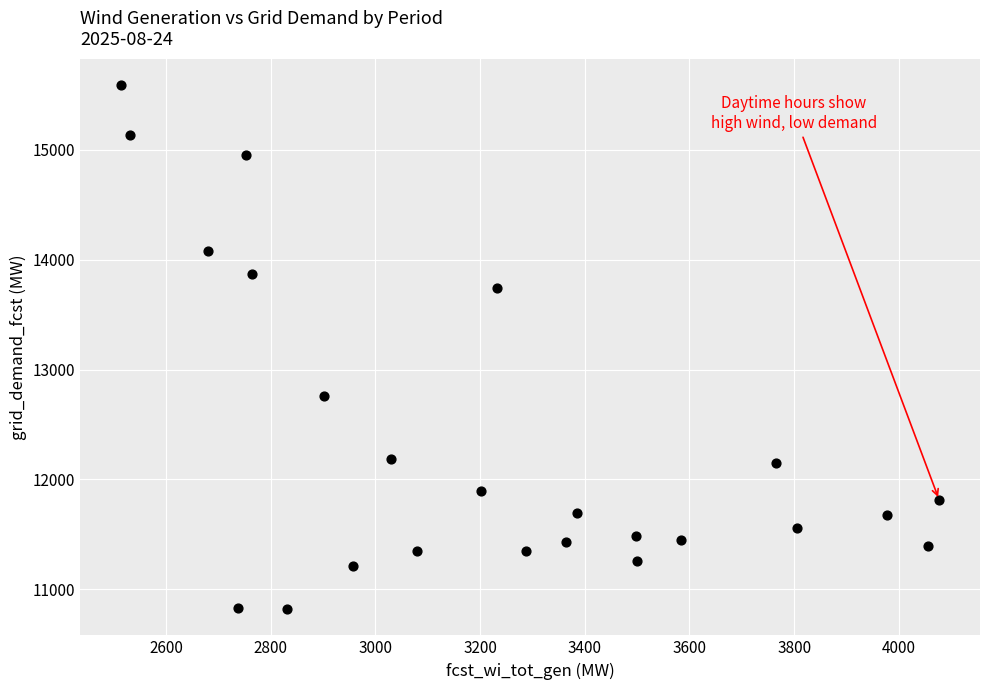

What is the range of X values (max minus min)?

1563